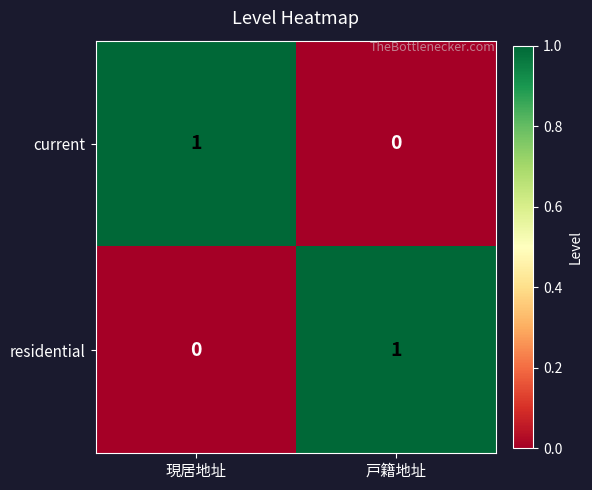

At which label is residential closest to 0?

現居地址